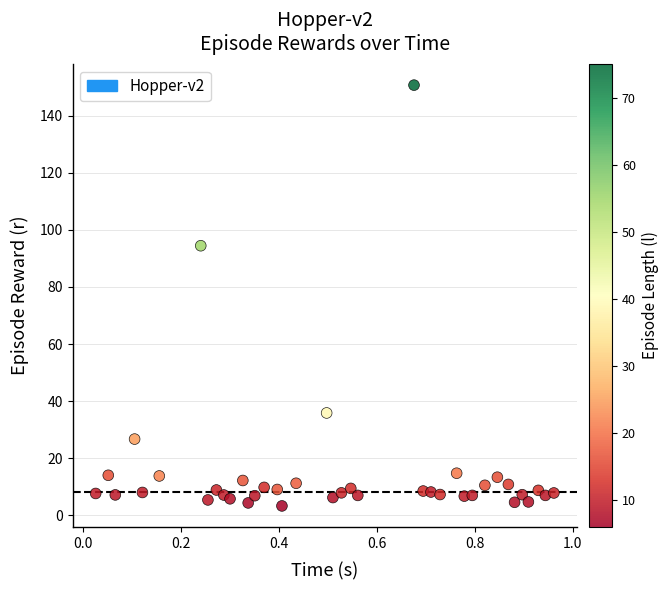

What Y value in the scatter plot is closest to 76?

94.4